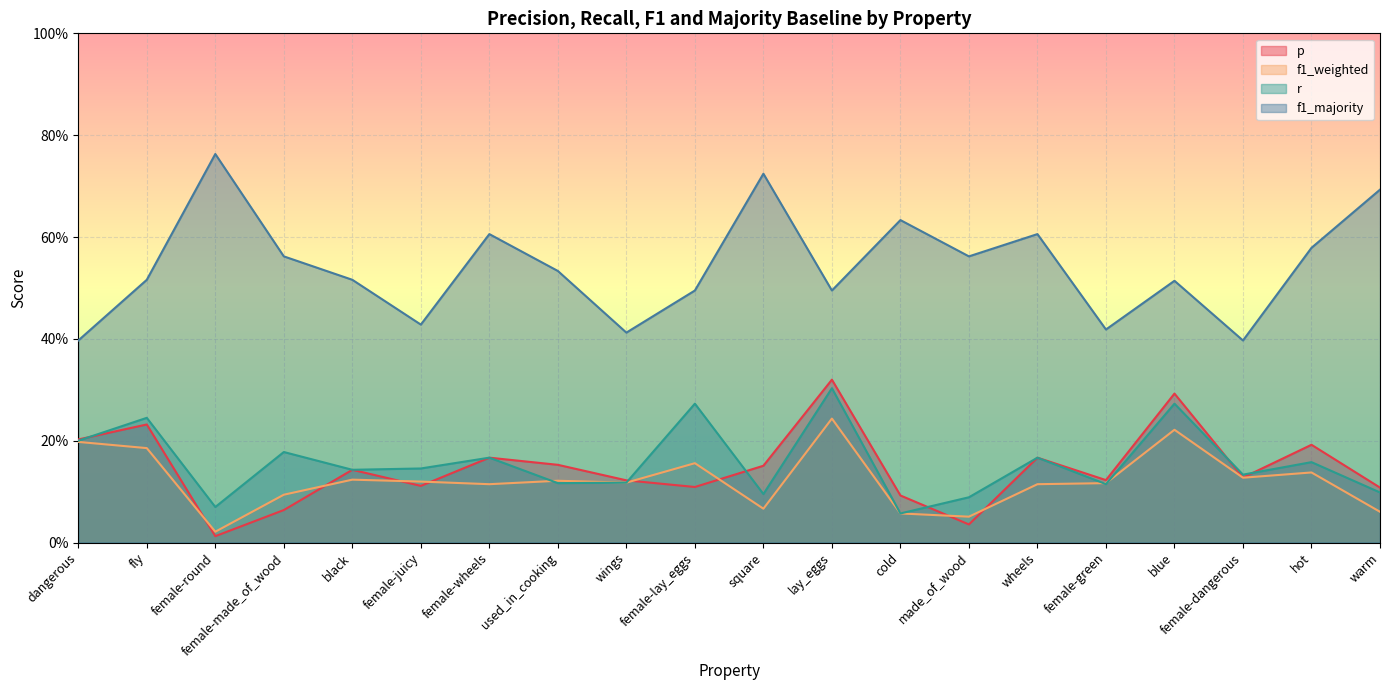

Is it true that p equals 0.1 at cold?

True